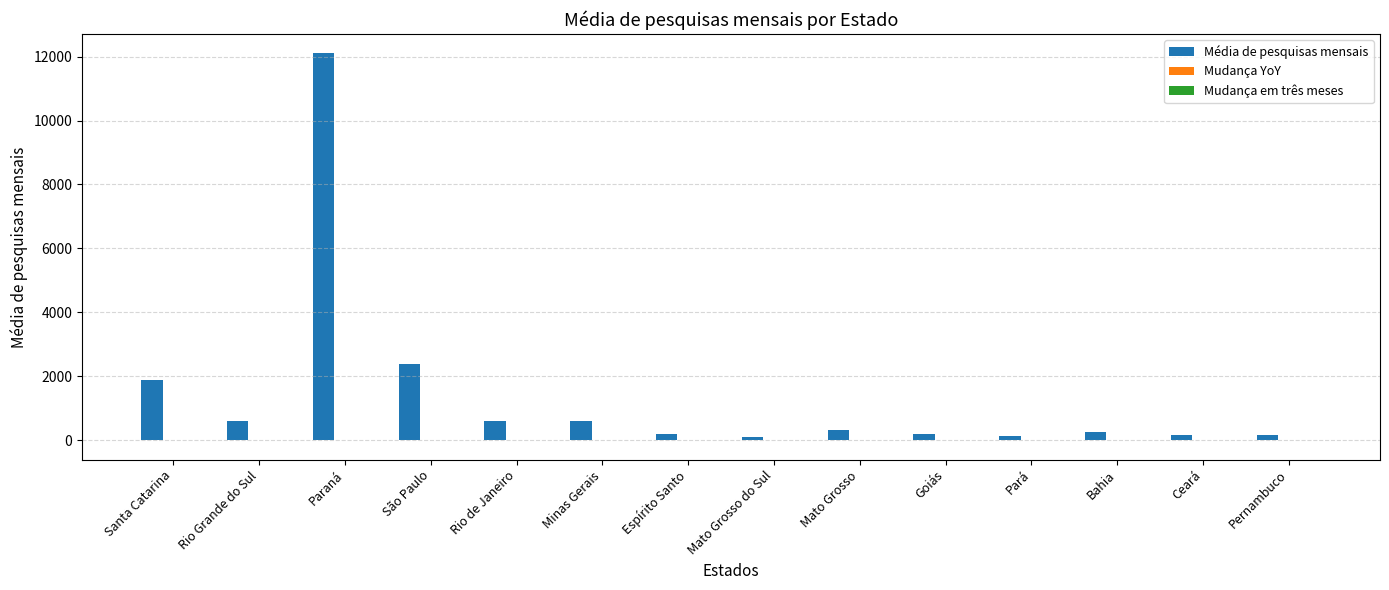

What is the sum of all Média de pesquisas mensais values?

19760.0